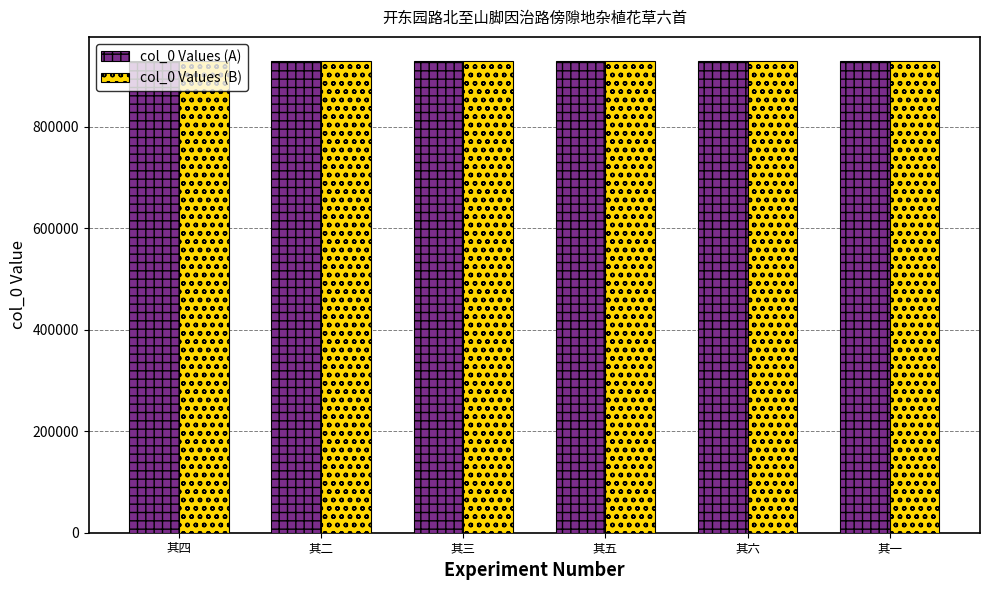

What is the value of the col_0 Values (A) bar at the 4th from the left?

930939.0